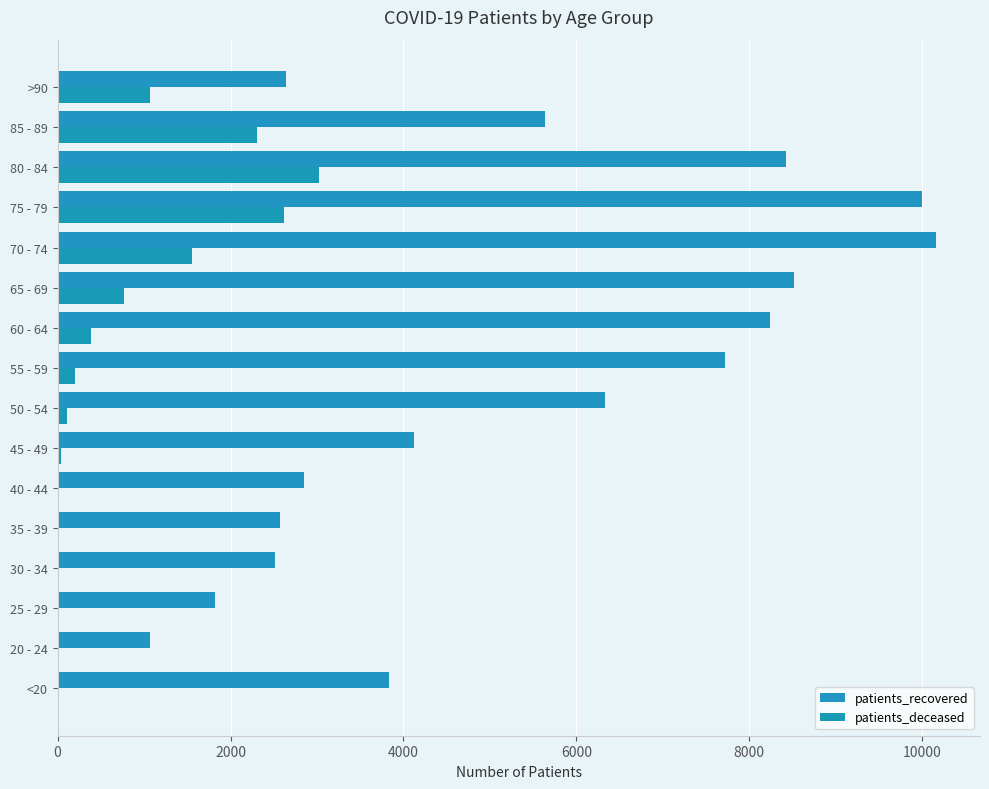

Count the number of categories in the chart.

16